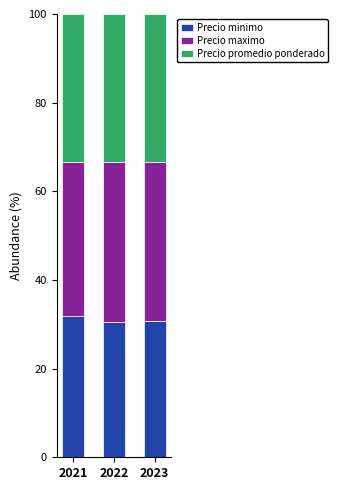

What is the total value across all series at 2022?

100.0